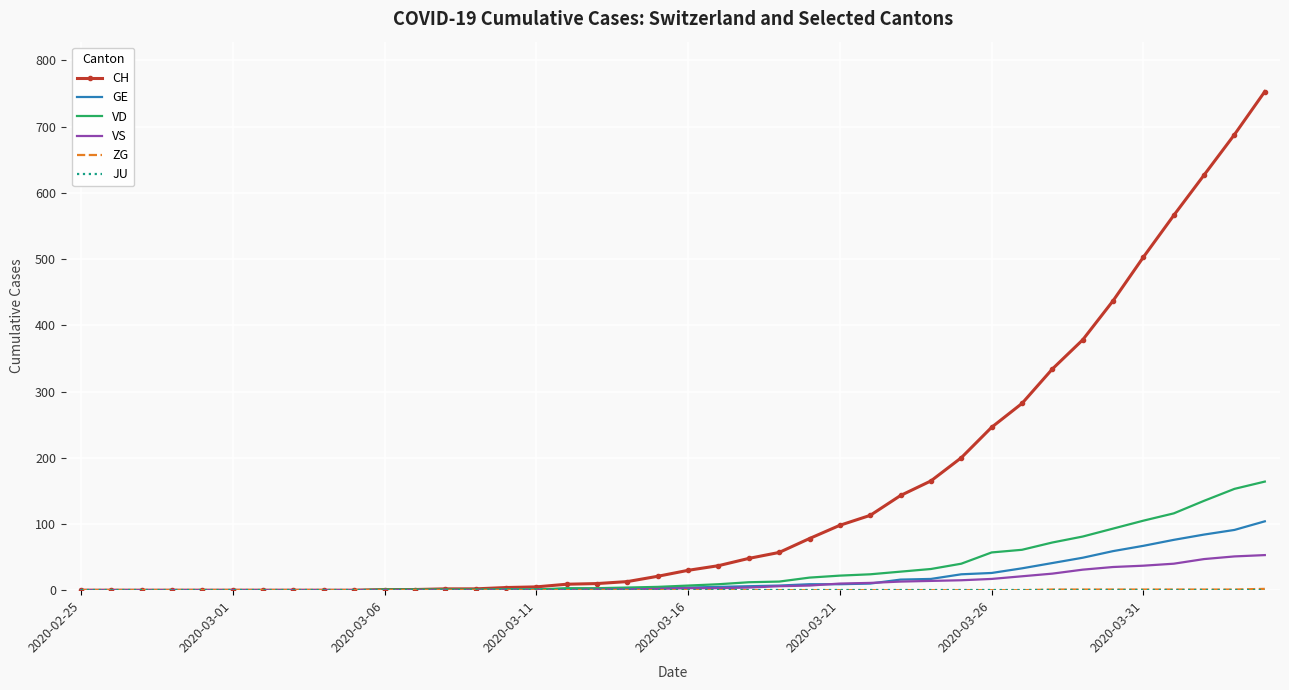

Which series has the largest range (max minus min)?

CH